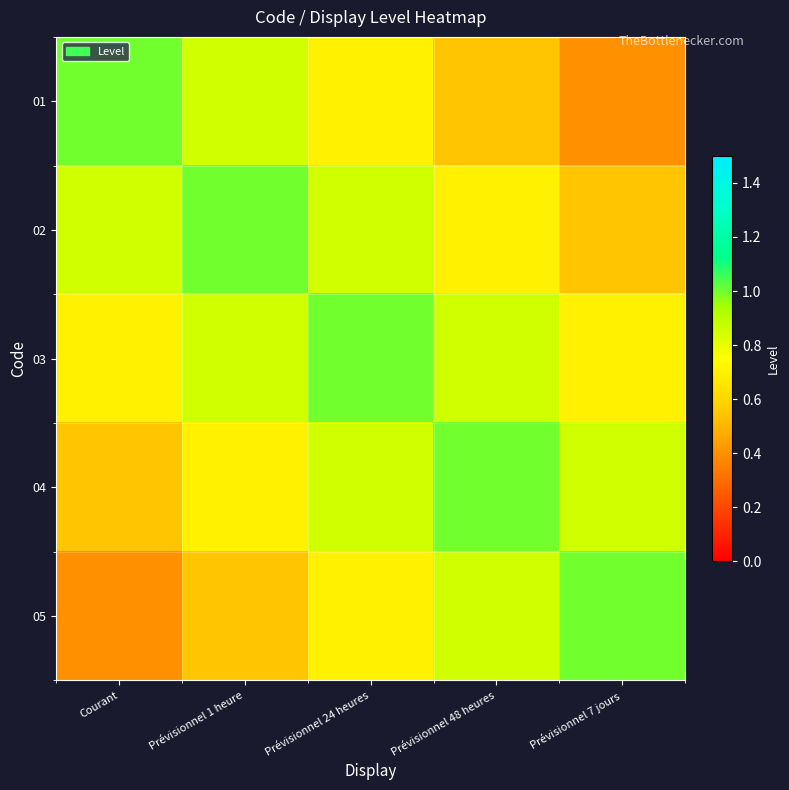

Which series has the largest total across all categories?

03